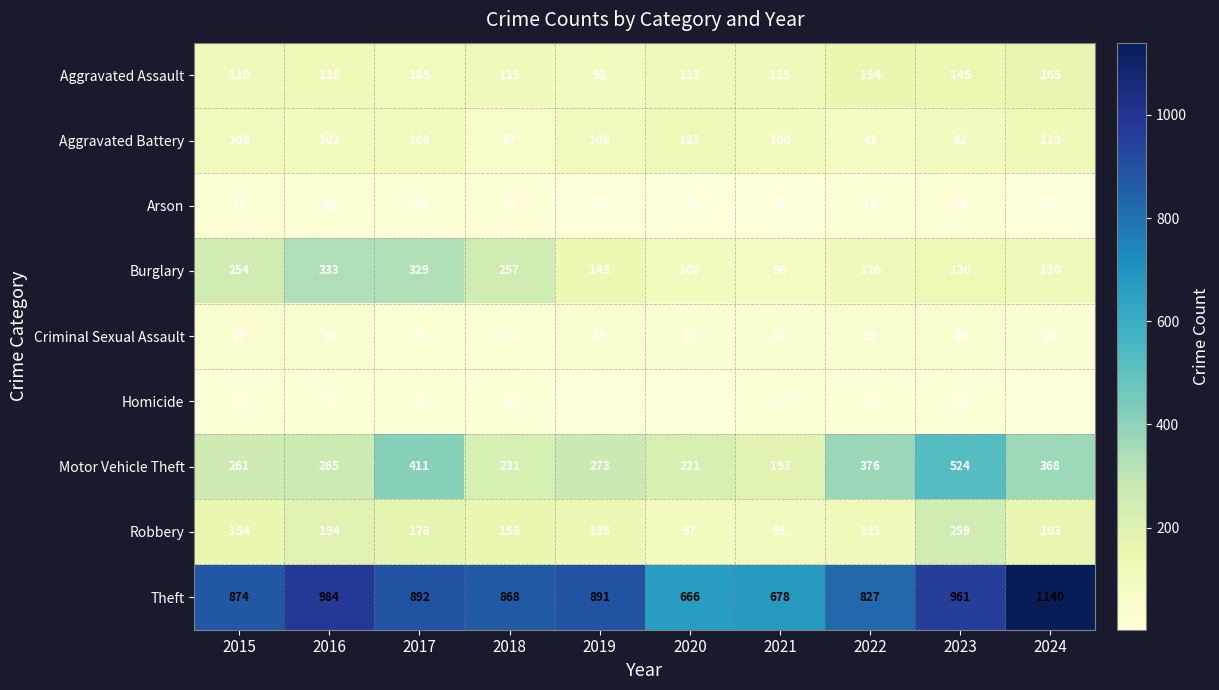

Which series has the largest total across all categories?

Theft